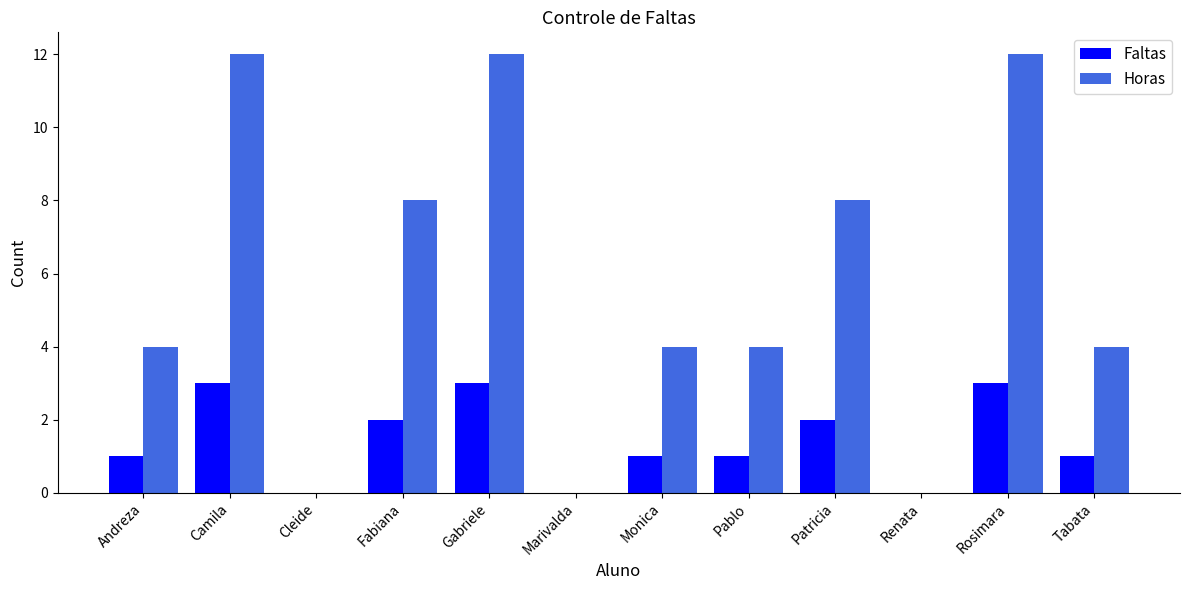

What is the sum of all Faltas values?

17